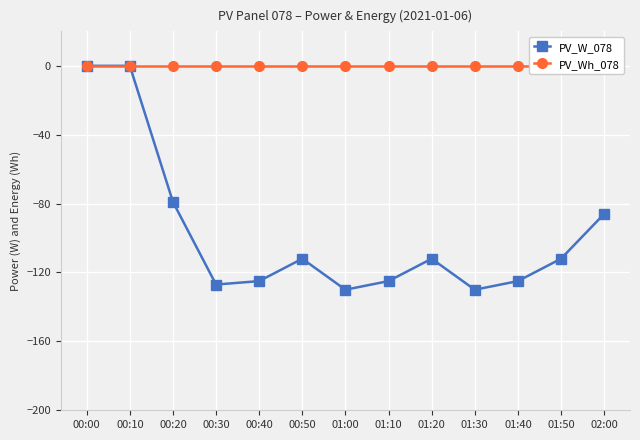

What is the label of the 4th point from the right?

01:30